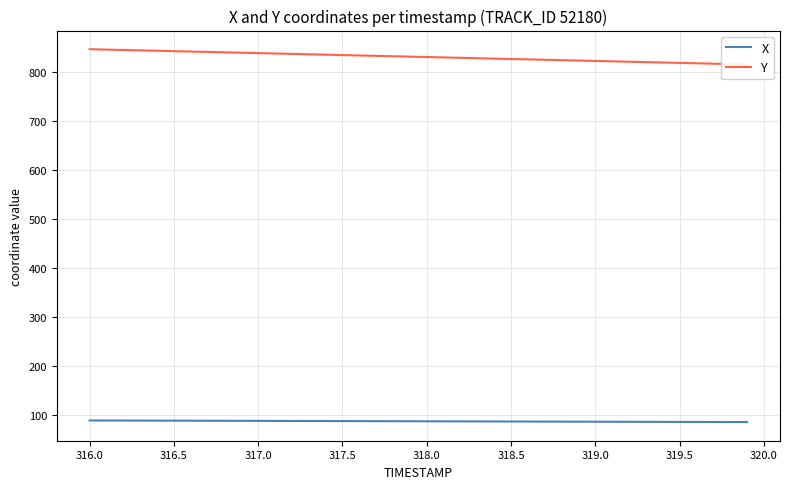

What is the minimum value for X?

86.4